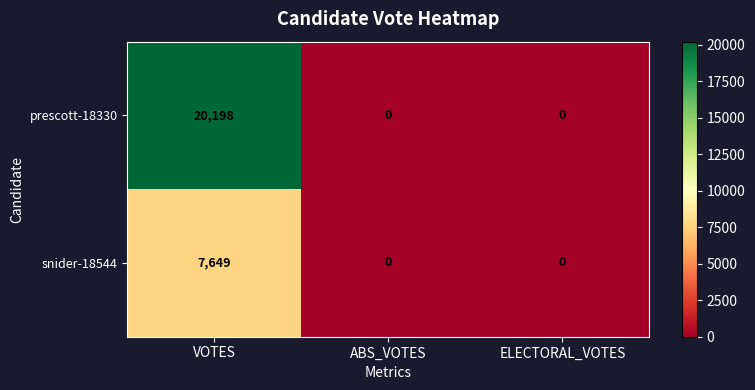

Which label corresponds to the largest value in the chart?

VOTES